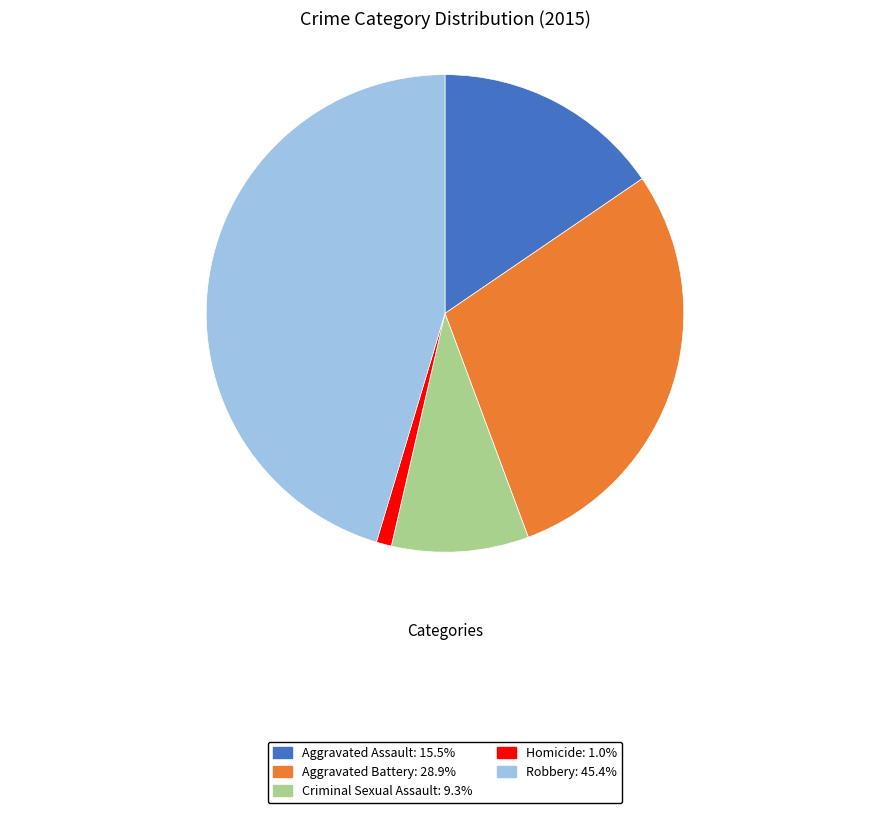

Which has a higher value, Criminal Sexual Assault or Aggravated Battery?

Aggravated Battery